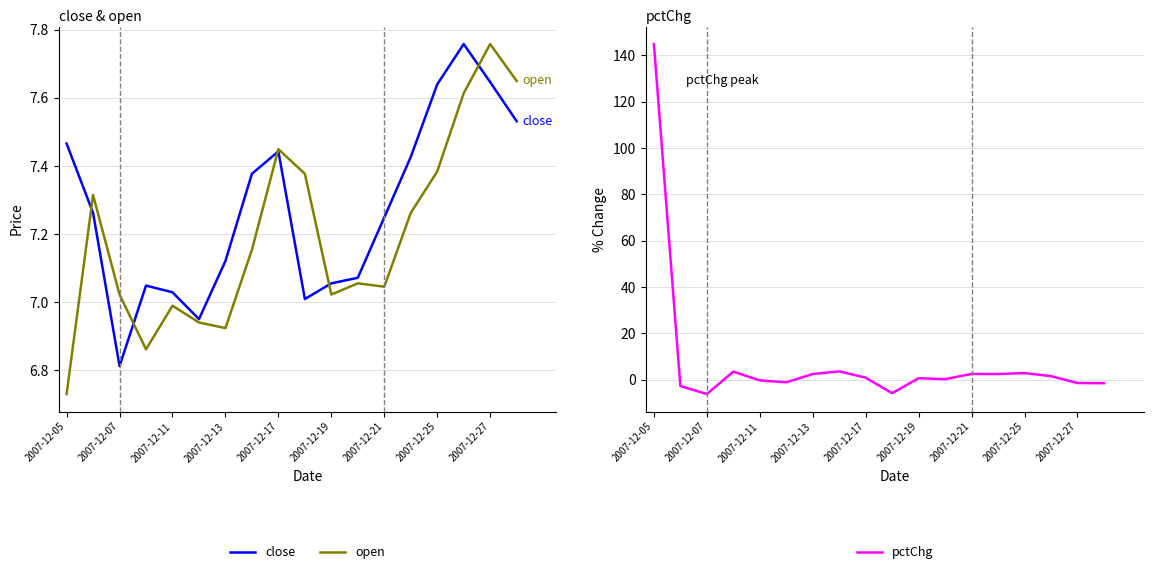

True or false: close and open cross at least once.

True